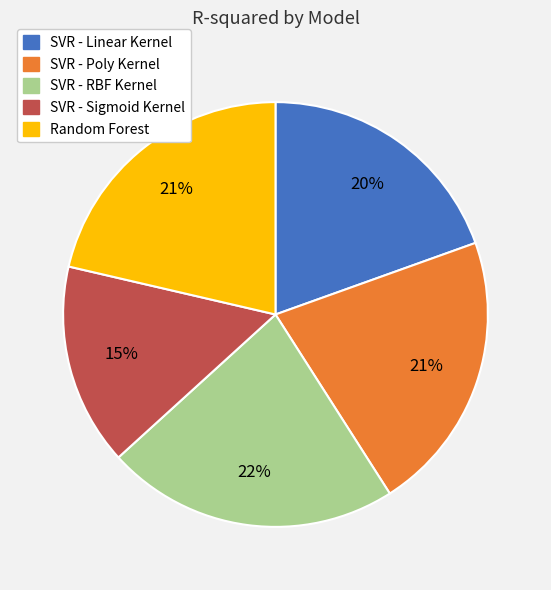

To the nearest percent, what percentage of the pie is SVR - RBF Kernel?

22%